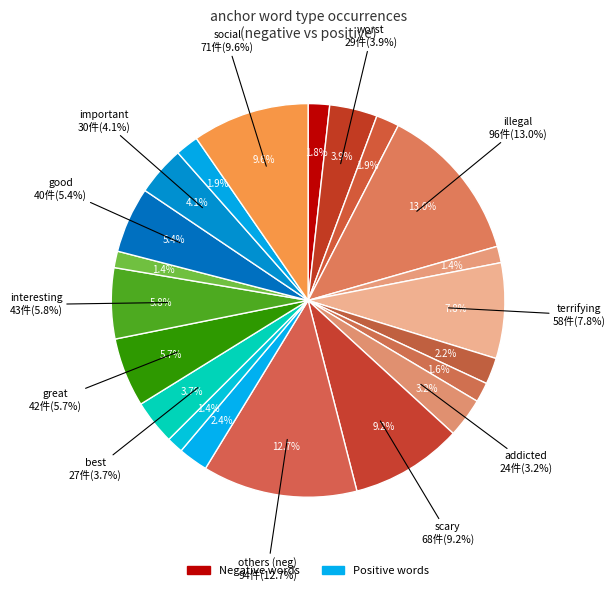

Between best and good, which is larger?

good